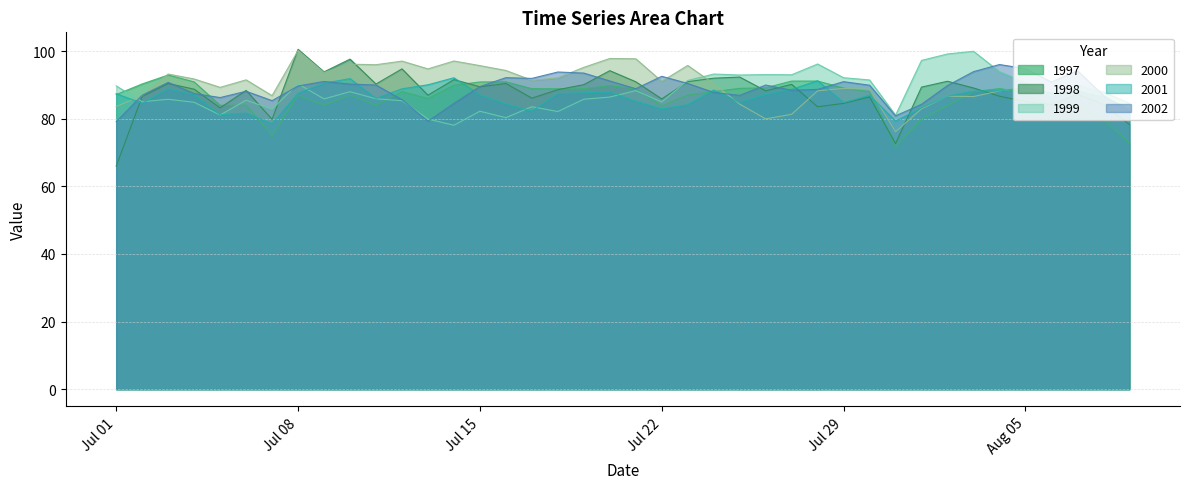

What is the spread (max minus min) of values at Jul 29?

7.6